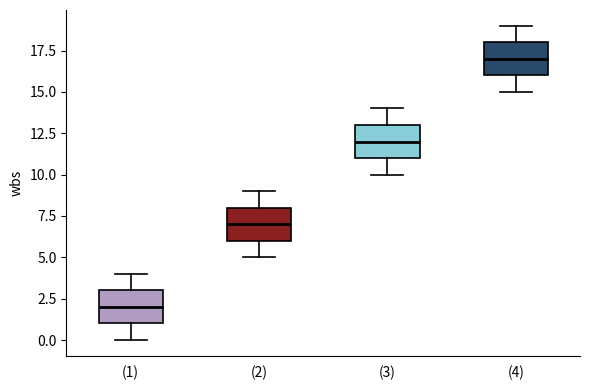

Where does the median line of the box for (4) sit on the y-axis? The values are not printed on the chart, so give them approximately, as read against the axis.

17